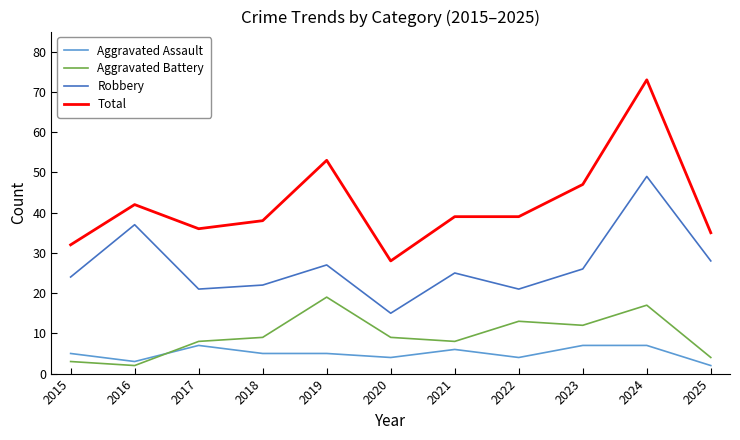

Is the value of Robbery at 2016 greater than the value of Total at 2024?

No